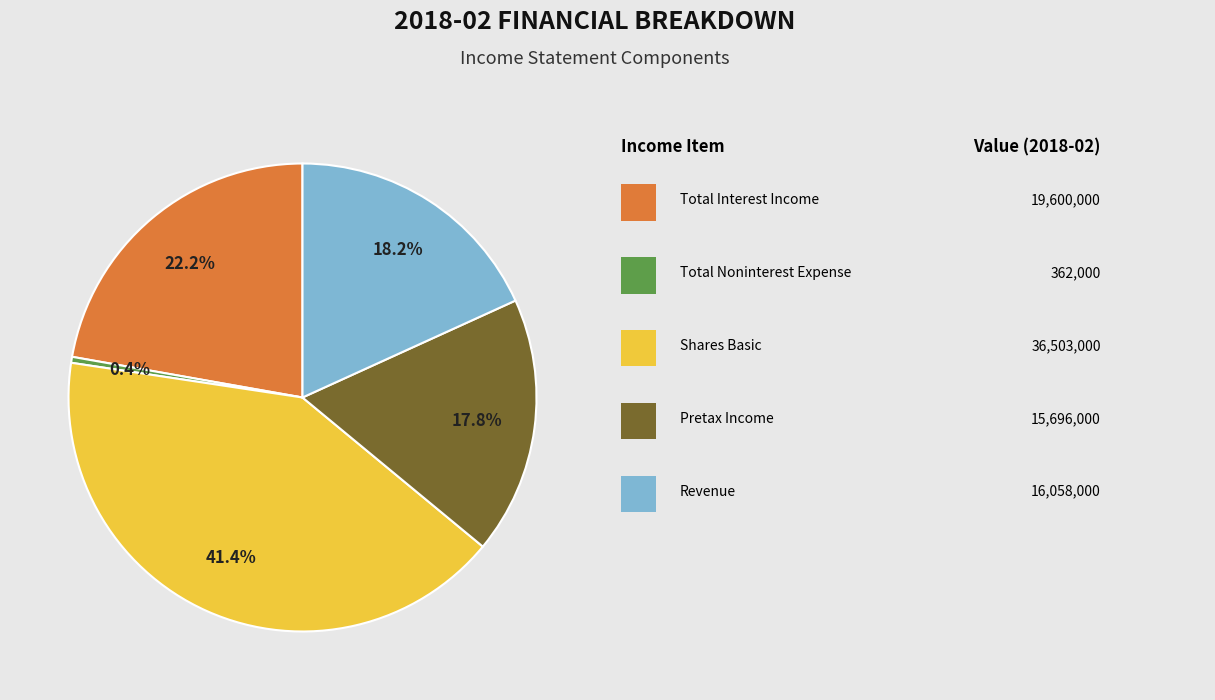

How many slices are in this pie chart?

5